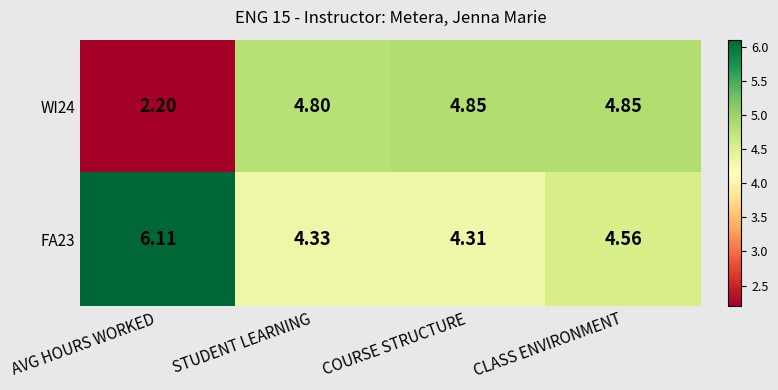

At which category is the sum across all series the highest?

CLASS ENVIRONMENT